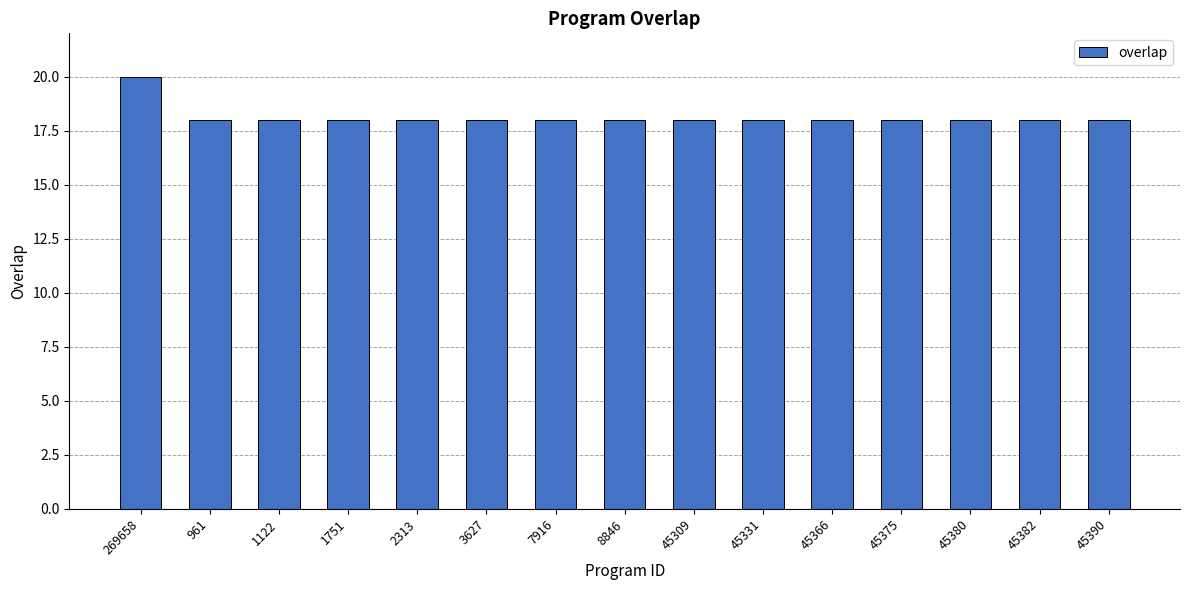

Which category has the highest value across all series?

269658